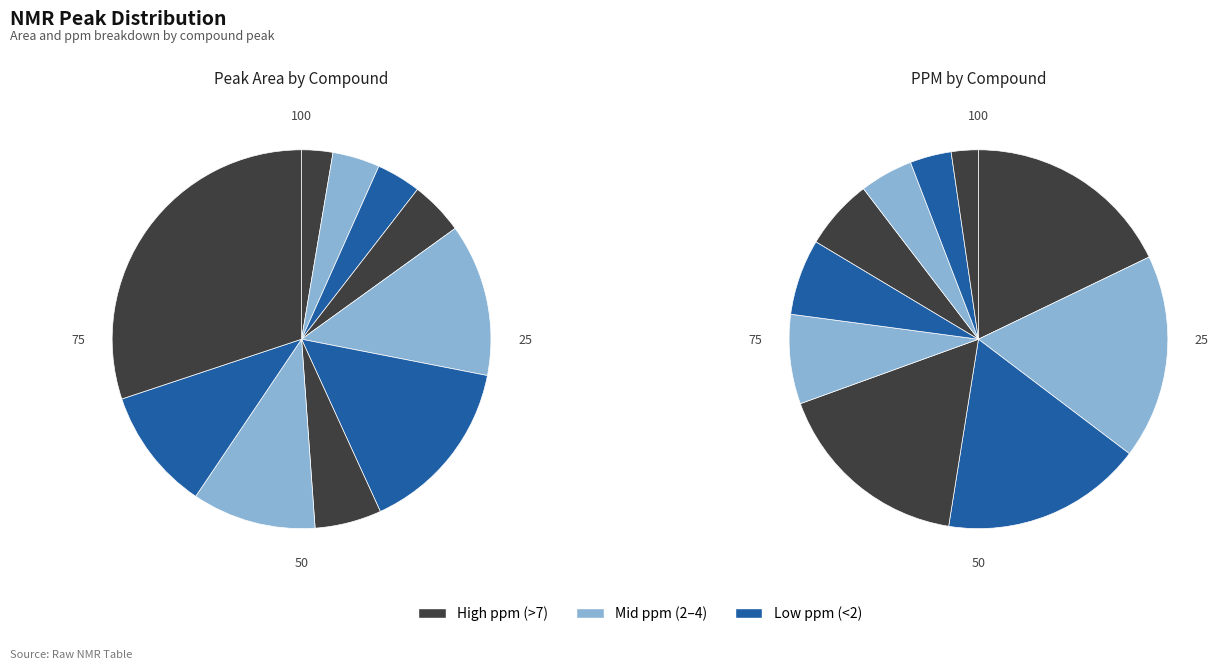

To the nearest percent, what is the difference between the largest and smallest slice percentages?

27%